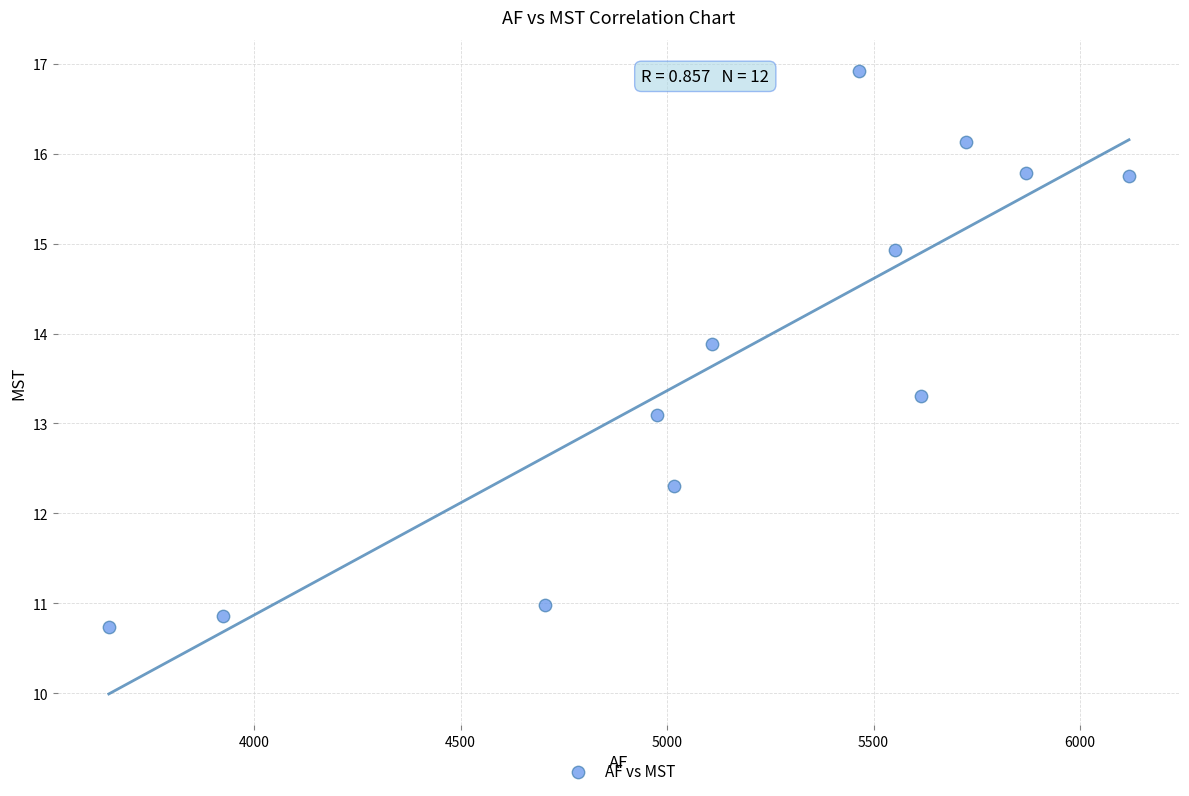

What Y value in the scatter plot is closest to 13?

13.1